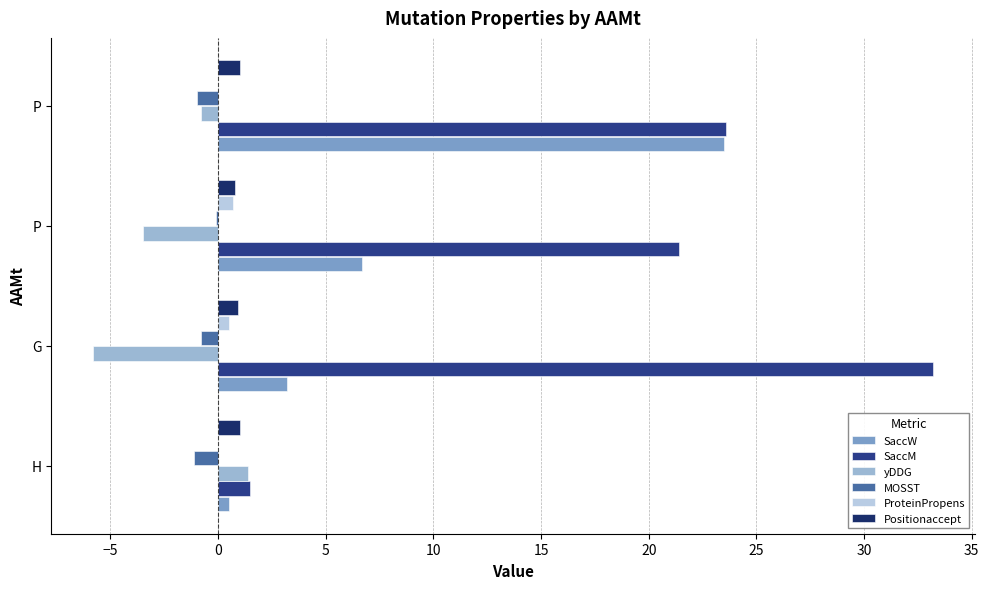

Count the number of data series in this chart.

6